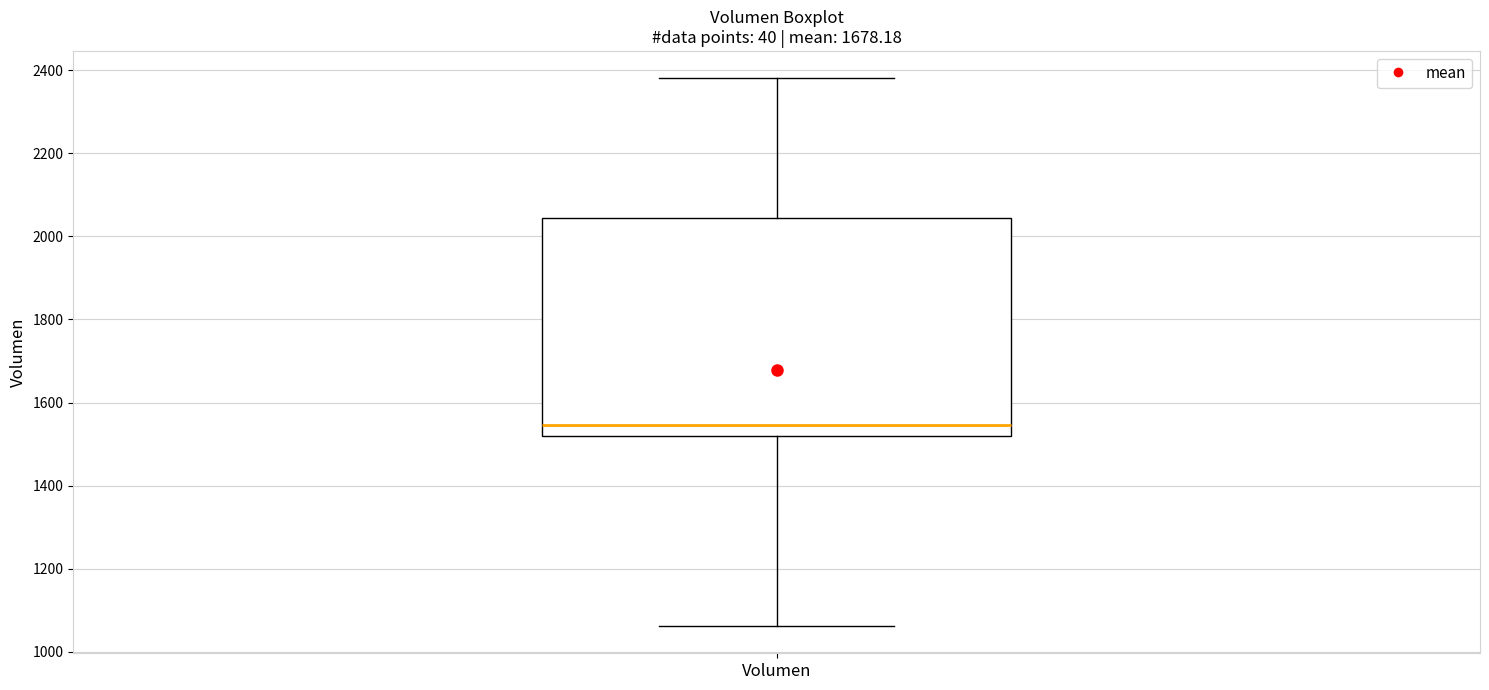

Where does the median line of the box for Volumen sit on the y-axis? The values are not printed on the chart, so give them approximately, as read against the axis.

1540